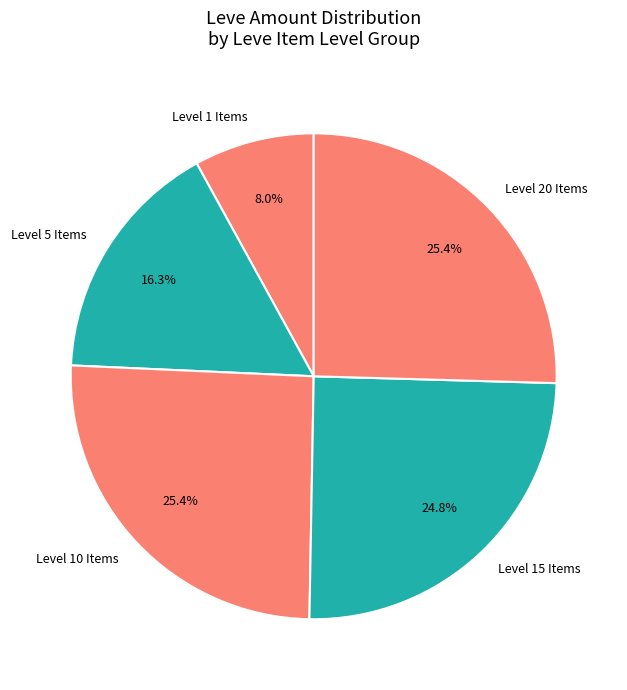

Which slice is the smallest?

Level 1 Items